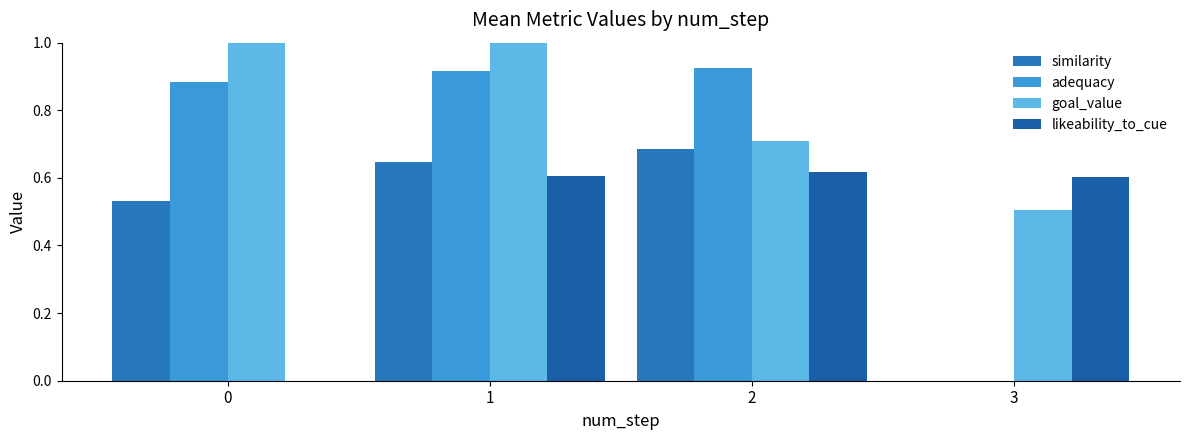

How many data points in adequacy are above 0?

3